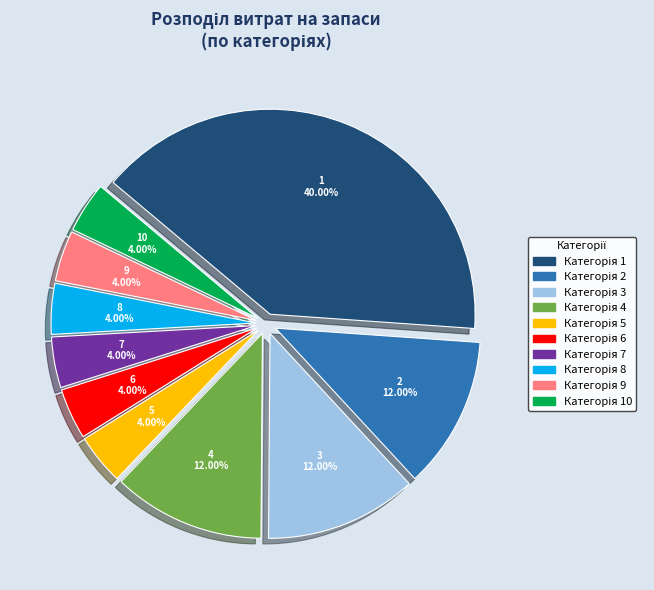

Does any single category account for the majority?

No